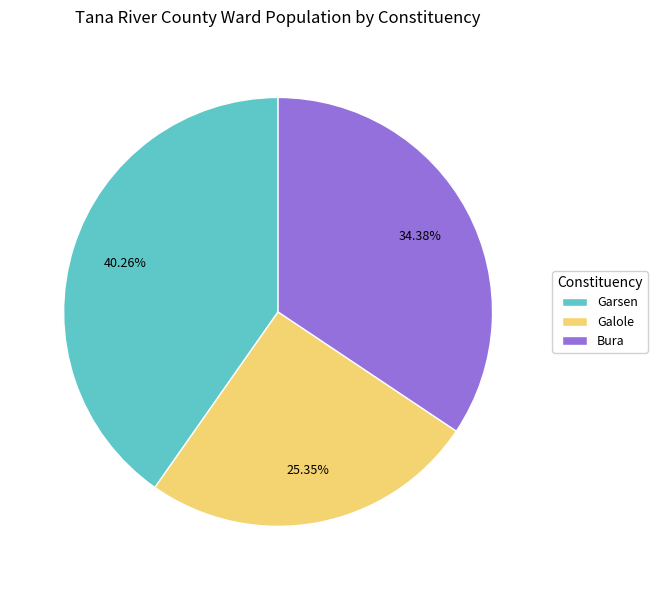

Count the number of slices in the pie.

3